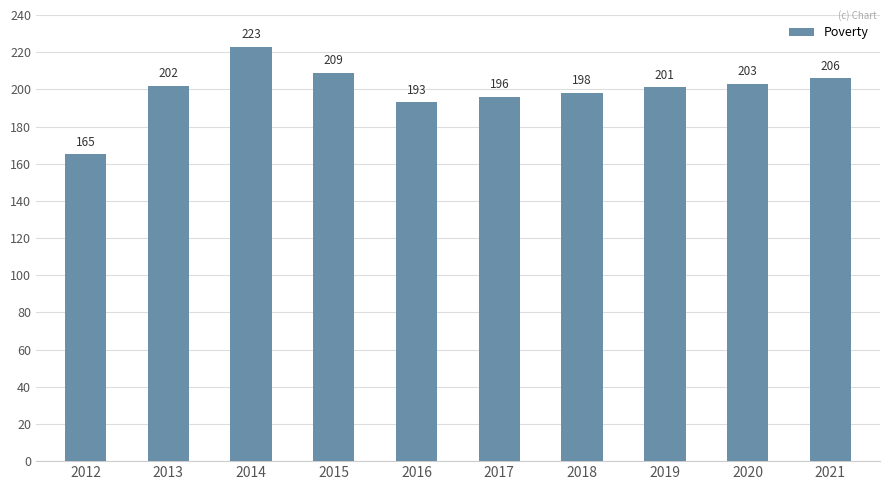

What is the difference between the maximum and second lowest values?

30